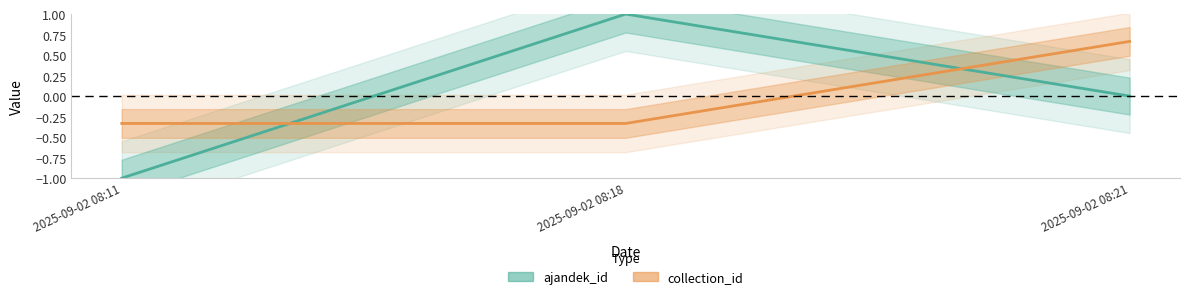

At which label does collection_id first exceed 0?

2025-09-02 08:21